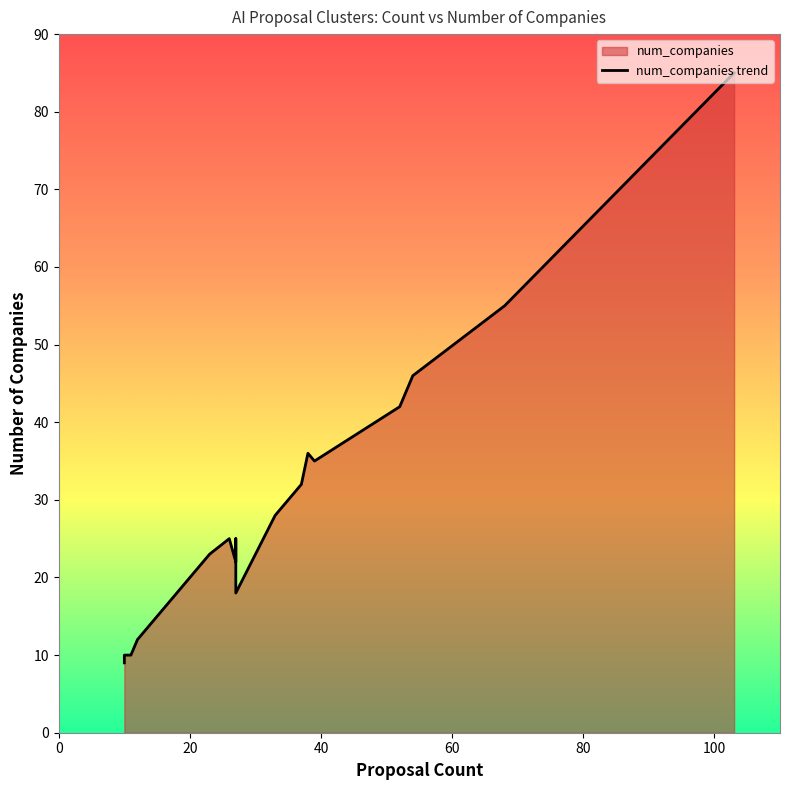

What is the sum of all values?

565